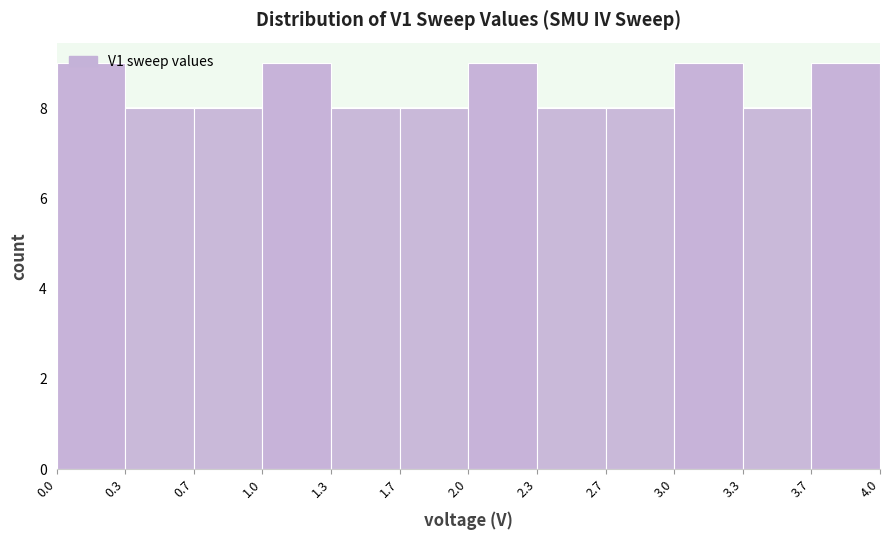

Reading left to right, list every bar in this chart as the range it spans on the x-axis followed by its height. The values are not printed on the chart, so give them approximately, as read against the axis.

0.0 to 0.3: 9
0.3 to 0.7: 8
0.7 to 1.0: 8
1.0 to 1.3: 9
1.3 to 1.7: 8
1.7 to 2.0: 8
2.0 to 2.3: 9
2.3 to 2.7: 8
2.7 to 3.0: 8
3.0 to 3.3: 9
3.3 to 3.7: 8
3.7 to 4.0: 9